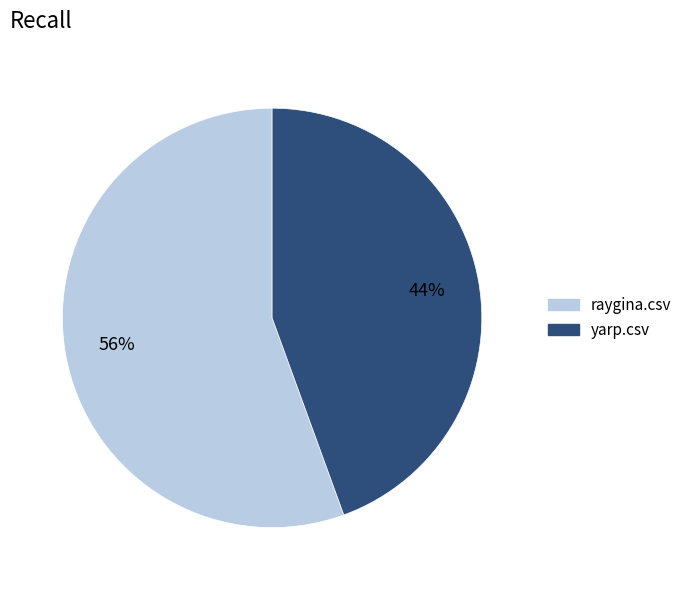

Do raygina.csv and yarp.csv together represent more than half of the pie?

Yes